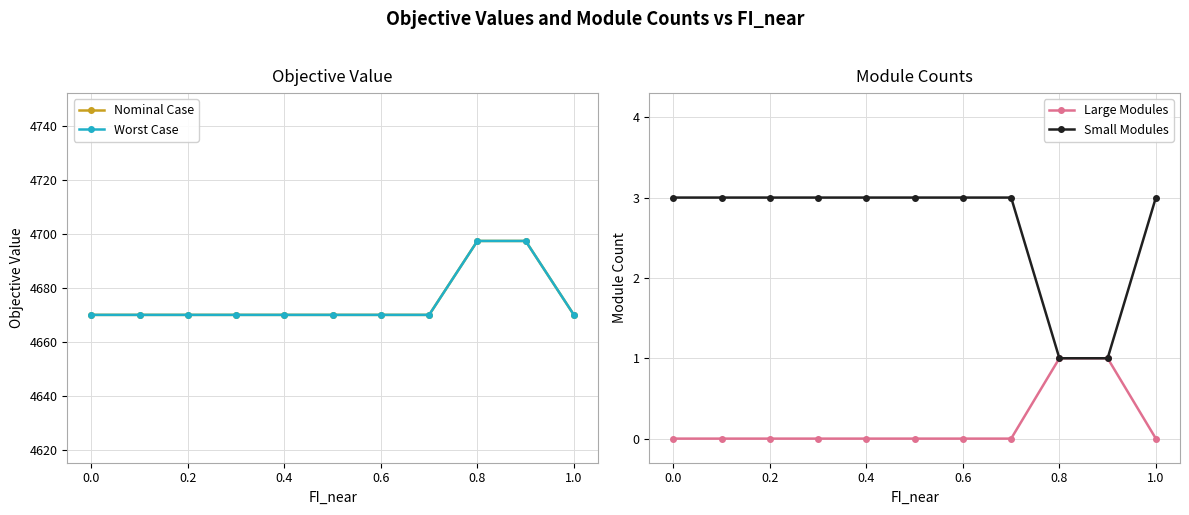

At how many categories does at least one series exceed 4020?

11